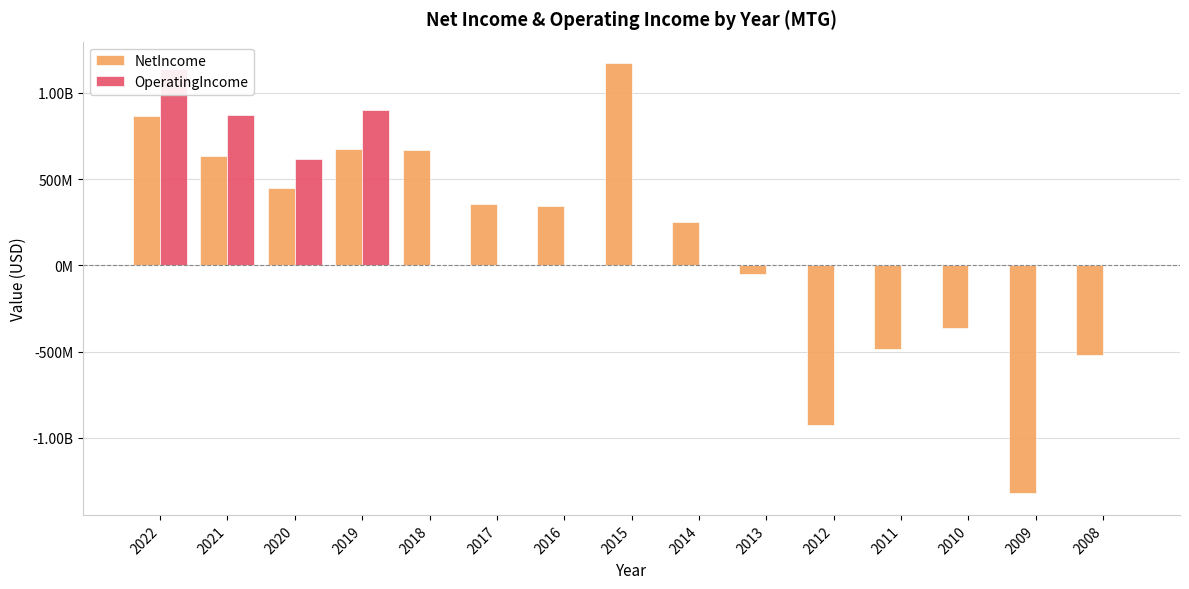

What are all the series names shown in the legend?

NetIncome, OperatingIncome